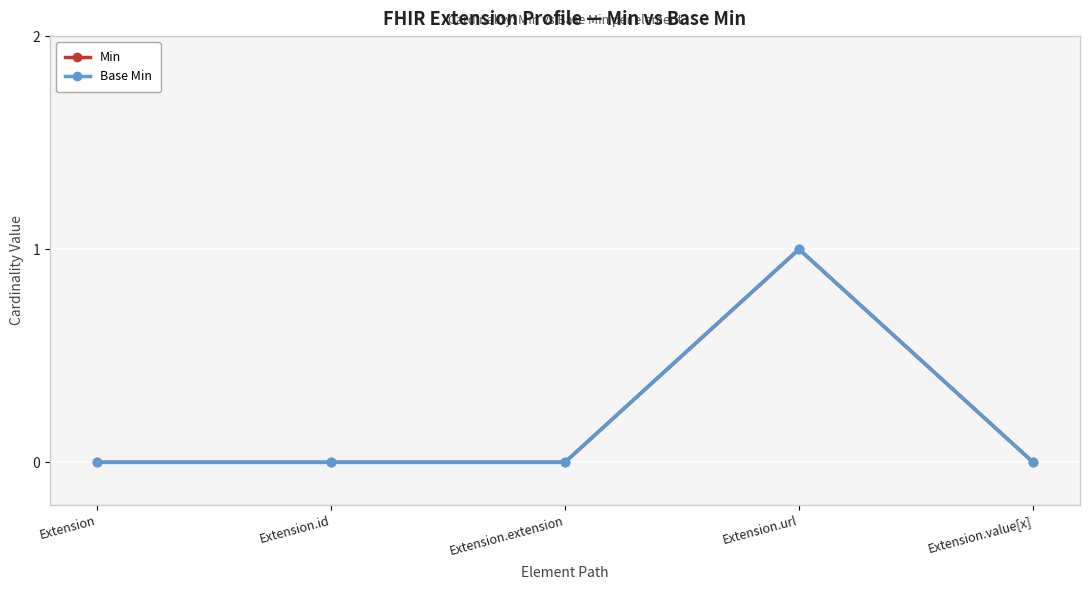

Does the chart display data point markers on the line(s)?

Yes